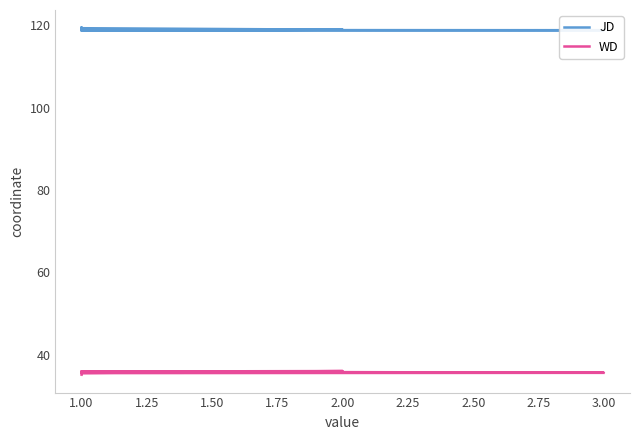

Does the chart have visible grid lines?

No